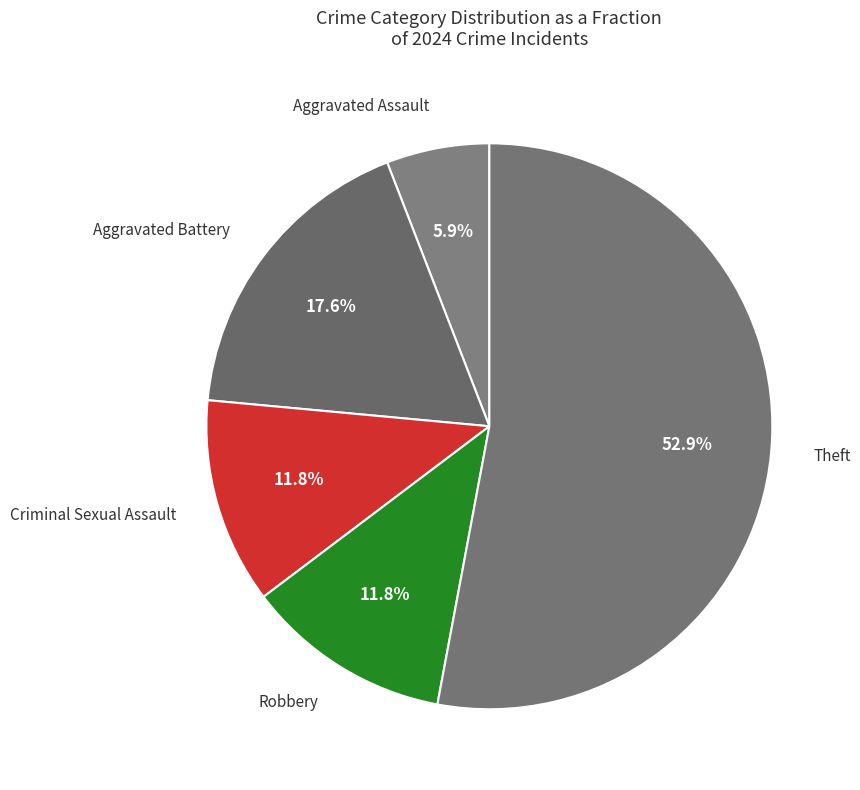

Count the number of slices in the pie.

5